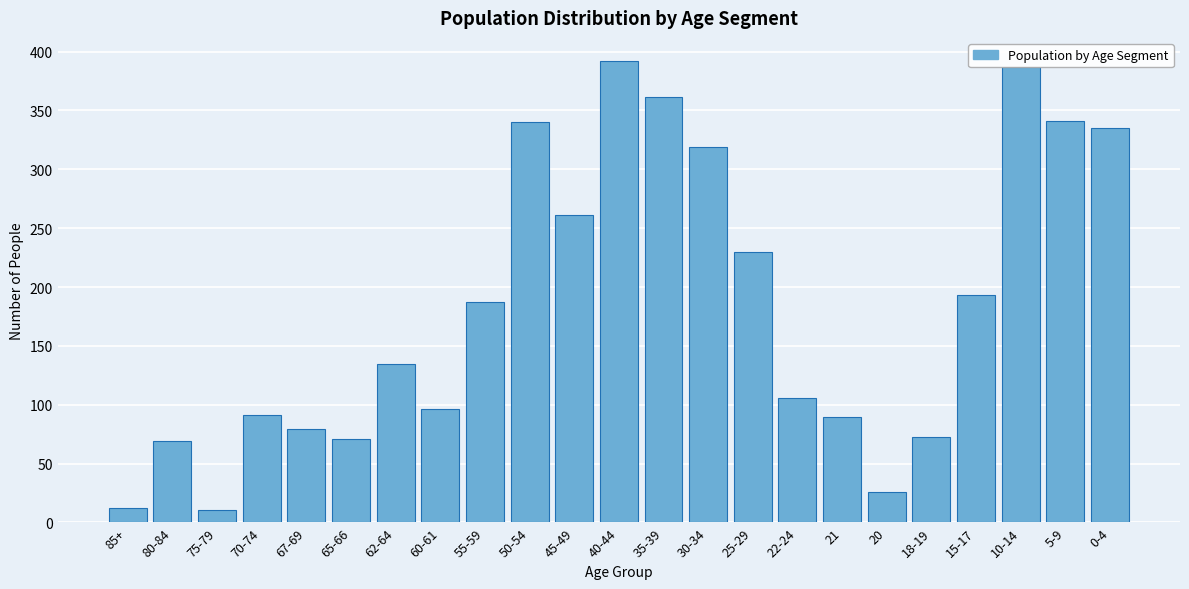

What is the value of the 6th bar from the left?

71